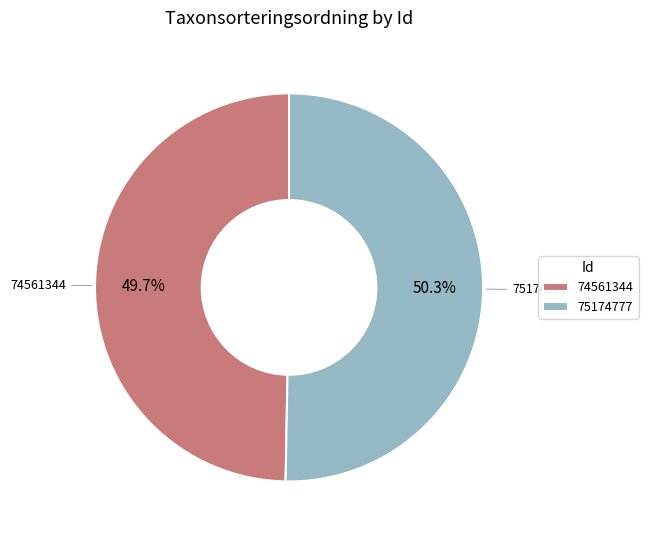

Combined, do 74561344 and 75174777 account for over 50%?

Yes